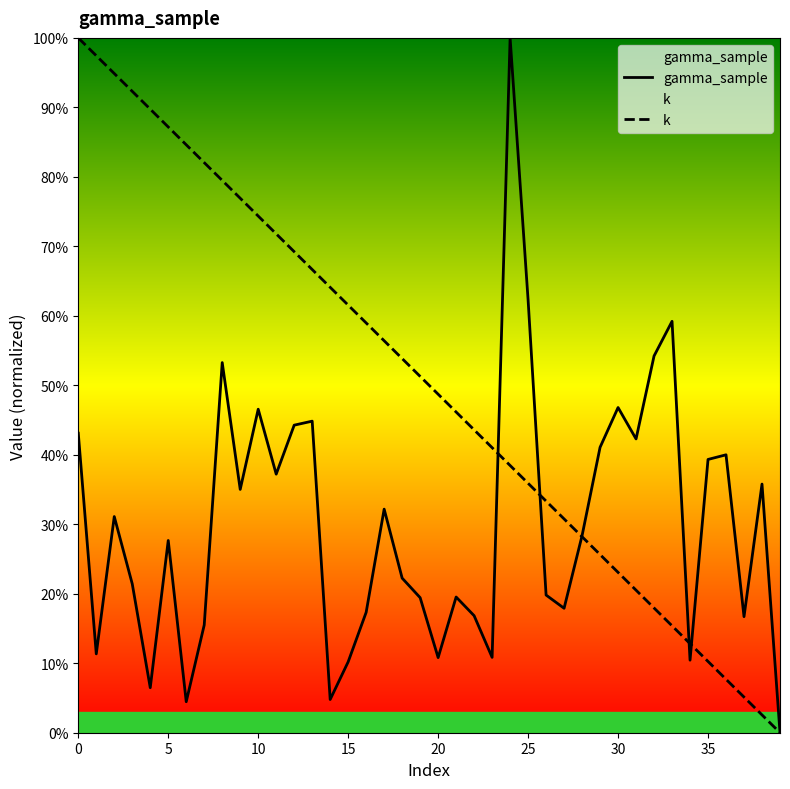

How many series are shown in this chart?

2